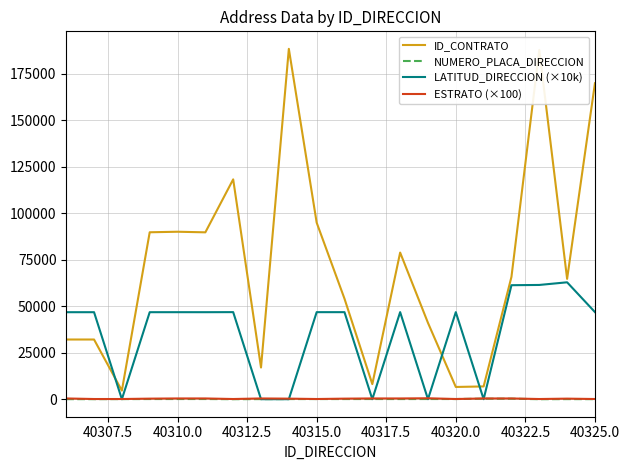

True or false: NUMERO_PLACA_DIRECCION and ID_CONTRATO cross at least once.

False